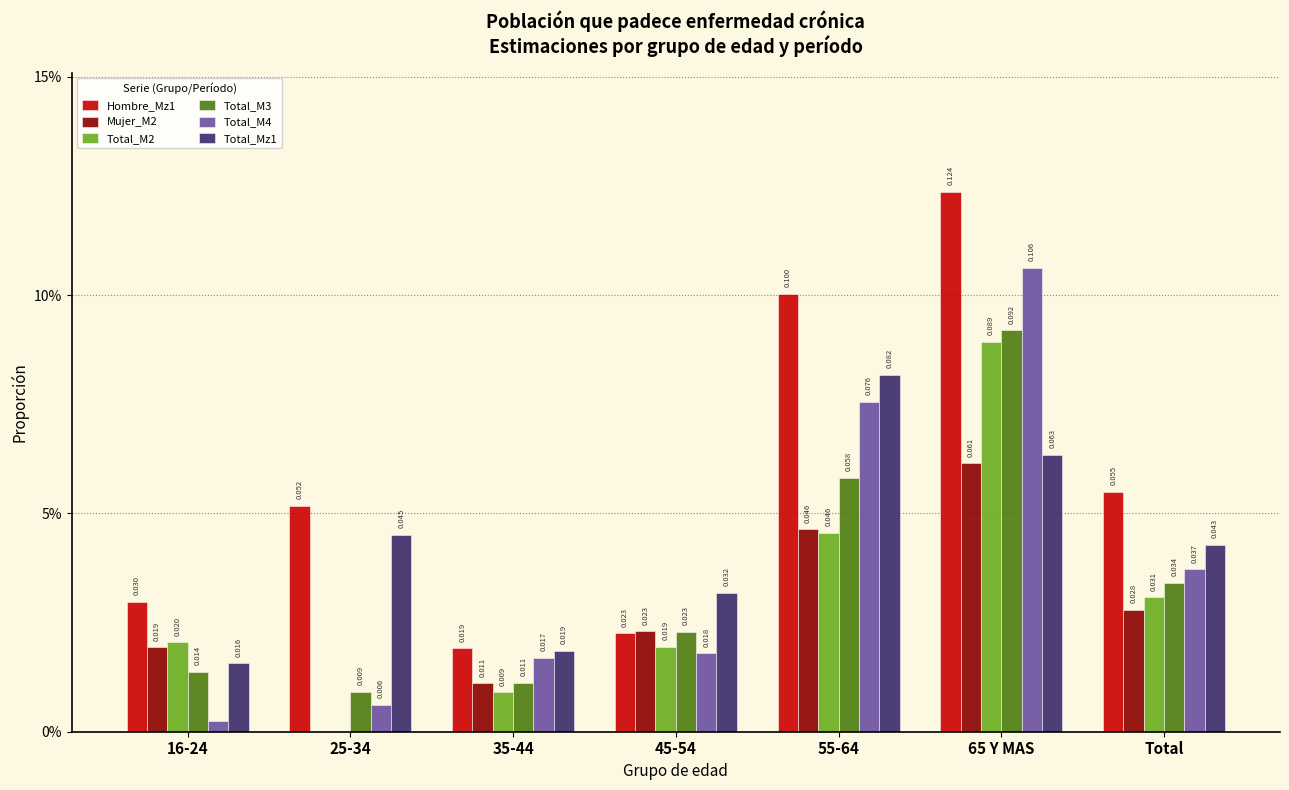

Is it true that Hombre_Mz1 equals 0.1 at 55-64?

False